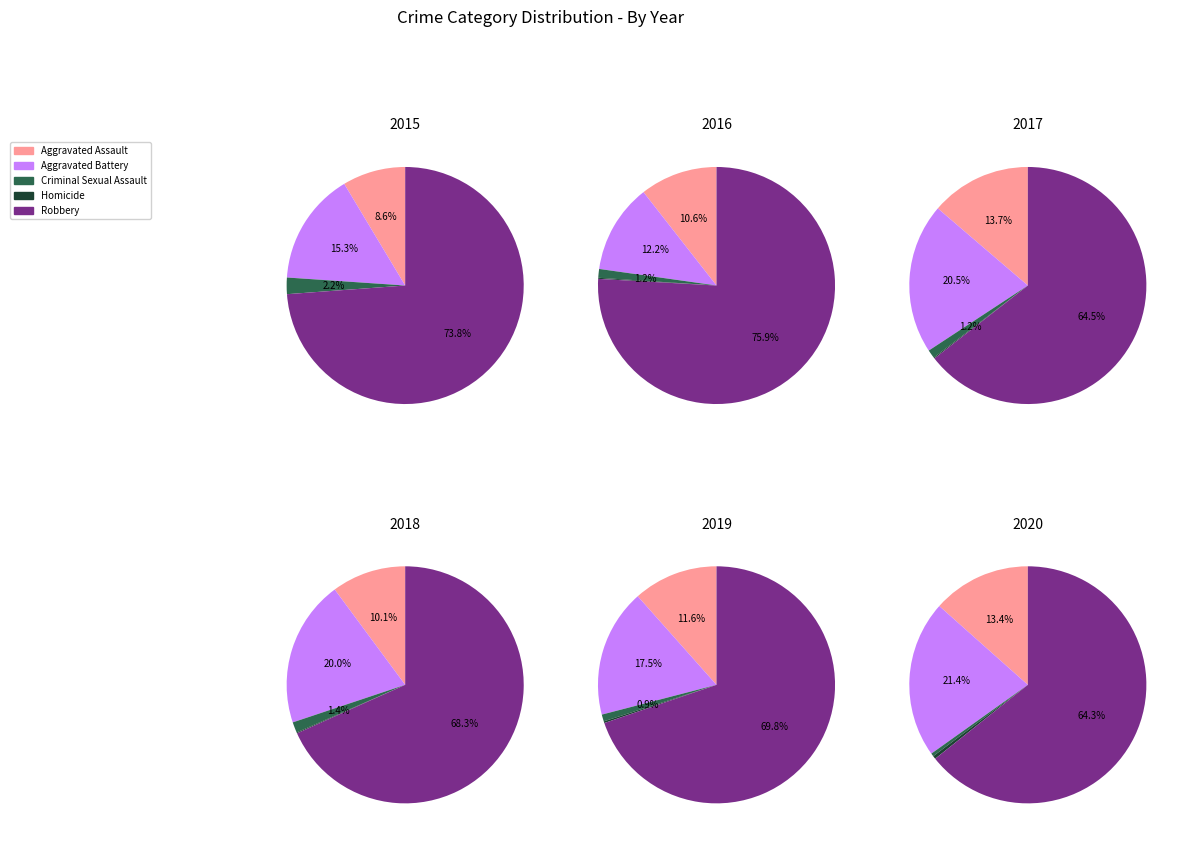

Is it true that Robbery is 88% of the pie?

False